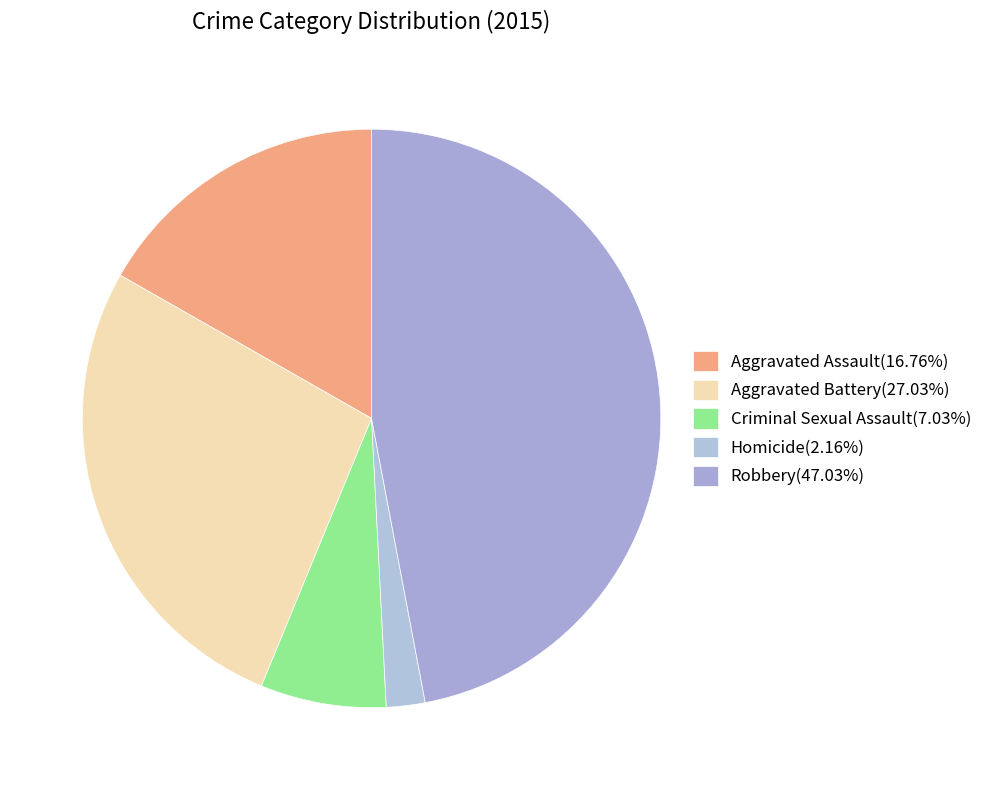

The Aggravated Battery slice represents 27% of the pie. True or false?

True